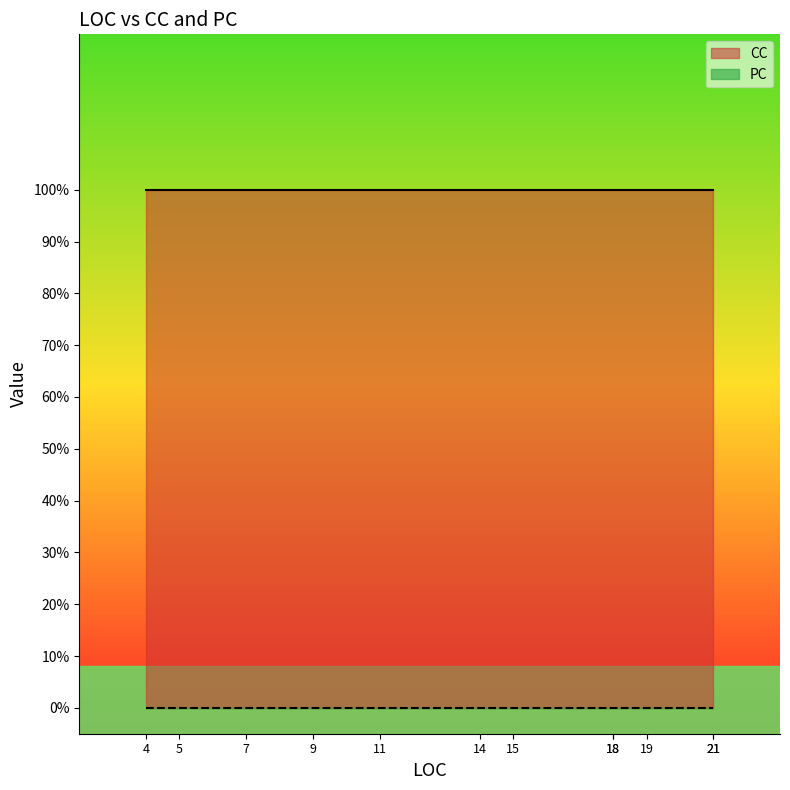

Which series has the largest range (max minus min)?

CC